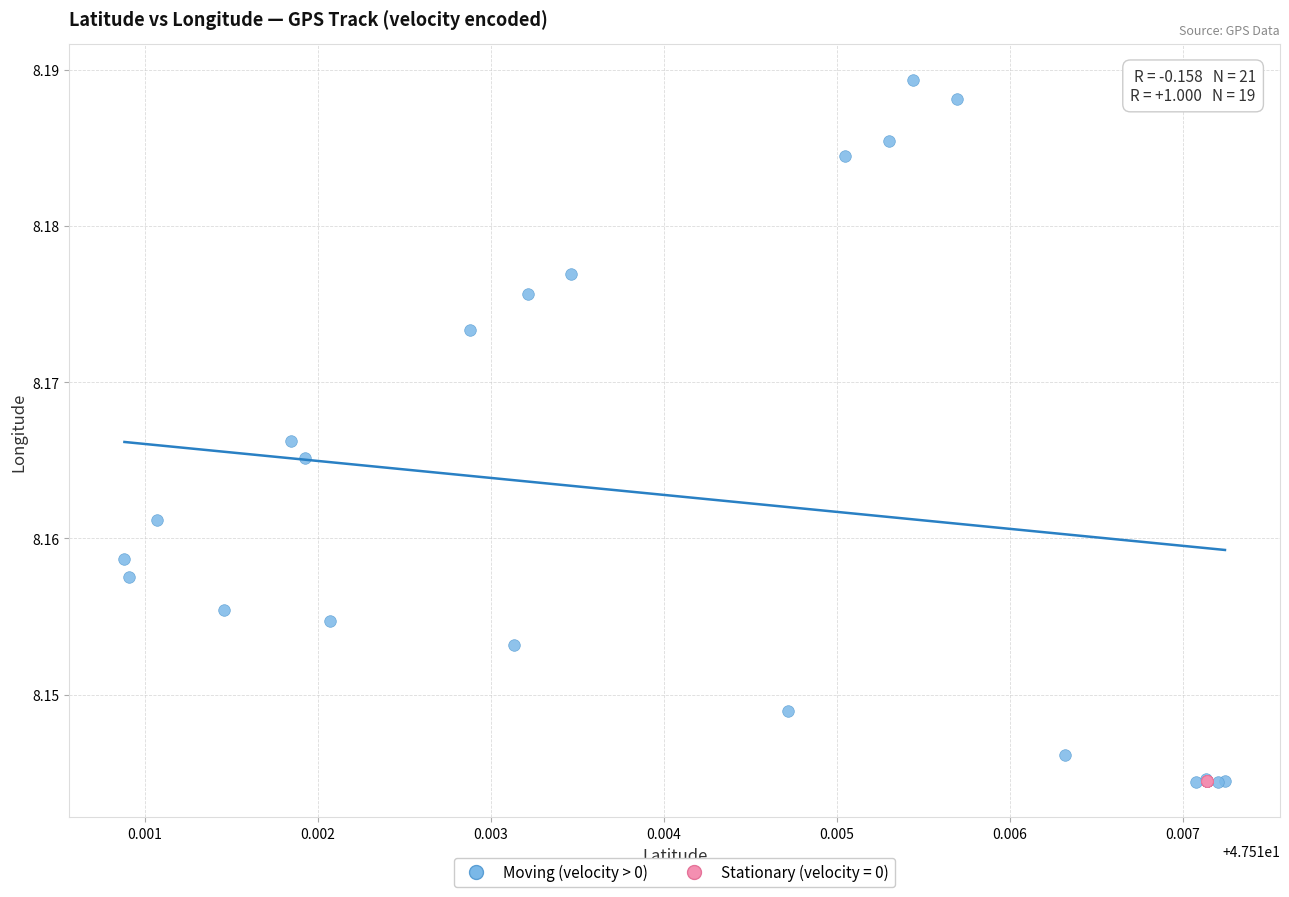

Which series reaches the maximum Y coordinate?

Moving (velocity > 0)